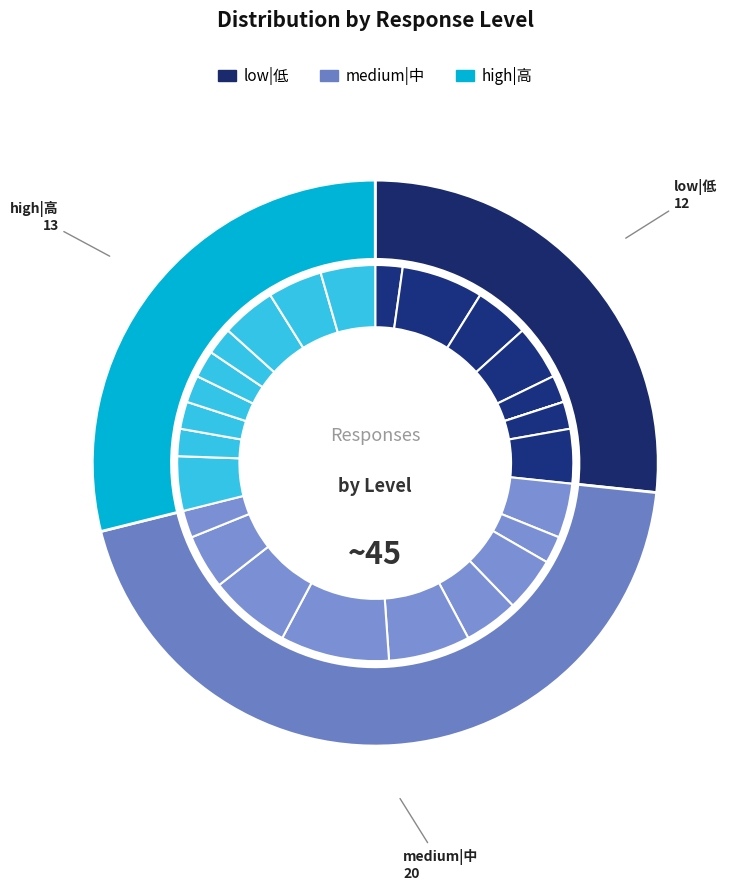

At 8, list the series in order from smallest to largest.

low|低, medium|中, high|高